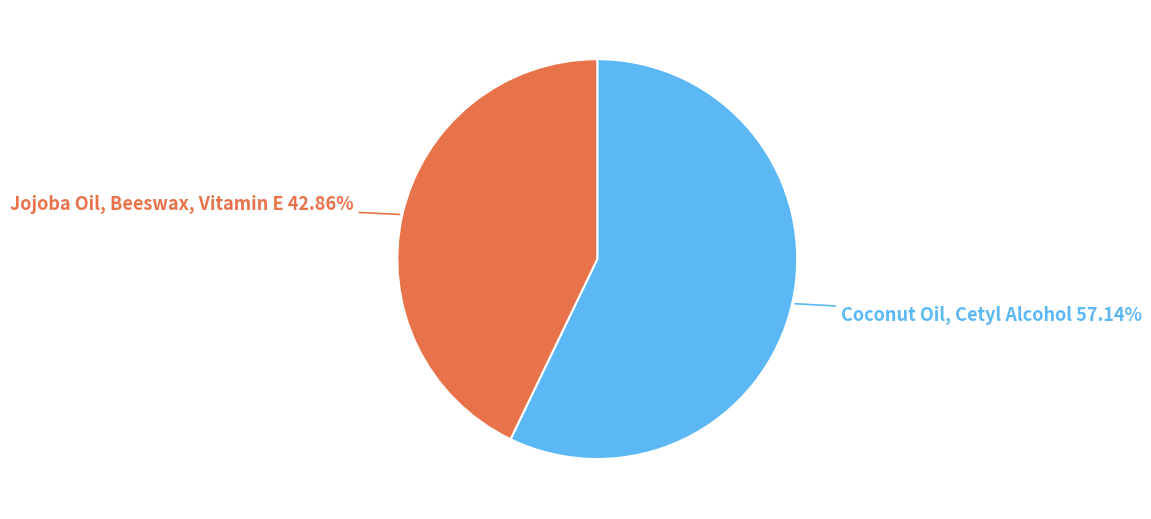

To the nearest percent, what is the combined percentage of Coconut Oil, Cetyl Alcohol and Jojoba Oil, Beeswax, Vitamin E?

100%